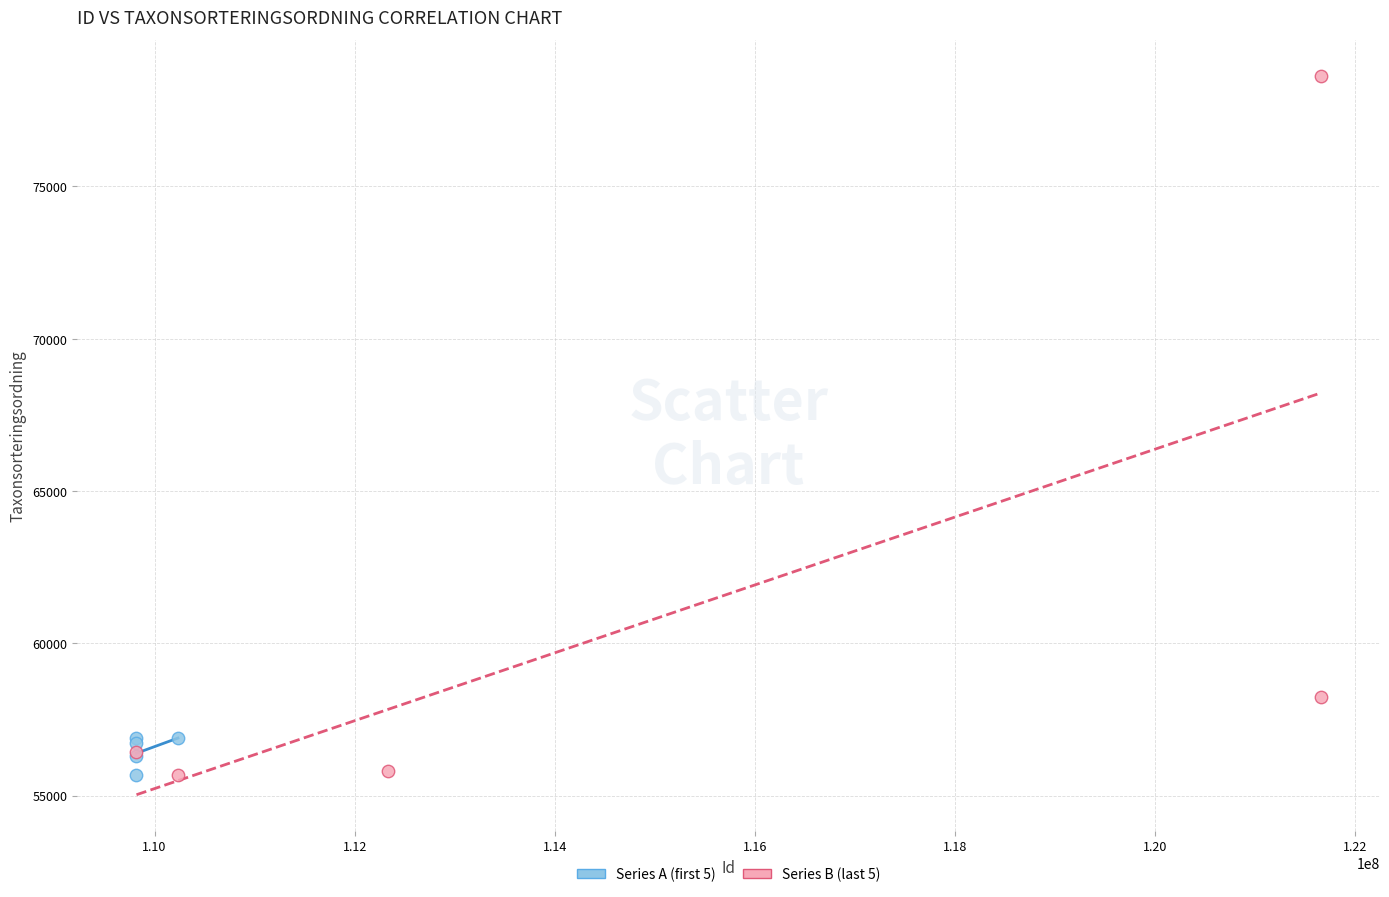

Which series has the widest spread of Y values?

Series B (last 5)